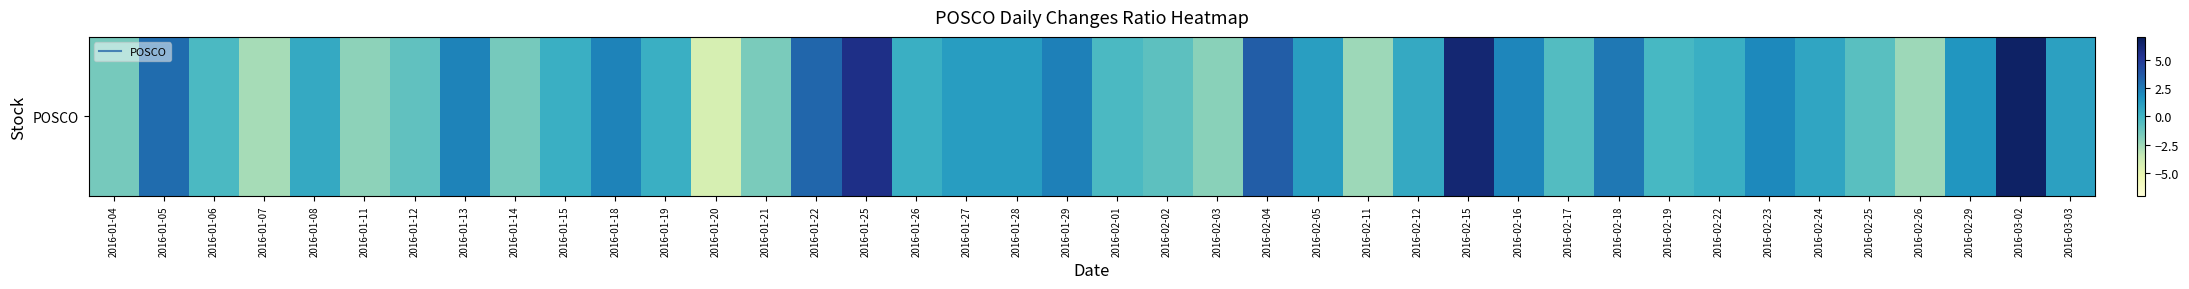

Reading right to left, list all the values displayed in this chart.

2016-03-03=1.0	2016-03-02=6.6	2016-02-29=1.5	2016-02-26=-2.5	2016-02-25=-0.7	2016-02-24=0.8	2016-02-23=2.0	2016-02-22=0.3	2016-02-19=-0.2	2016-02-18=2.6	2016-02-17=-0.5	2016-02-16=2.1	2016-02-15=6.2	2016-02-12=0.6	2016-02-11=-2.5	2016-02-05=1.1	2016-02-04=3.5	2016-02-03=-2.0	2016-02-02=-0.8	2016-02-01=-0.3	2016-01-29=2.3	2016-01-28=1.2	2016-01-27=1.2	2016-01-26=0.3	2016-01-25=5.6	2016-01-22=3.2	2016-01-21=-1.6	2016-01-20=-4.2	2016-01-19=0.3	2016-01-18=2.2	2016-01-15=0.3	2016-01-14=-1.5	2016-01-13=2.2	2016-01-12=-0.9	2016-01-11=-2.1	2016-01-08=0.6	2016-01-07=-2.7	2016-01-06=-0.3	2016-01-05=3.0	2016-01-04=-1.5